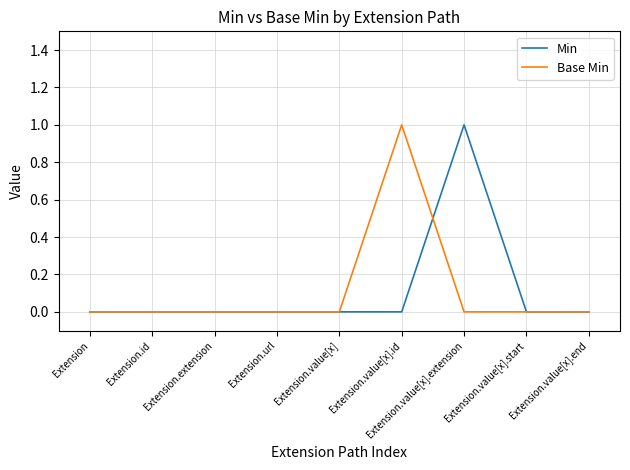

Is it true that Min equals 0 at Extension?

True